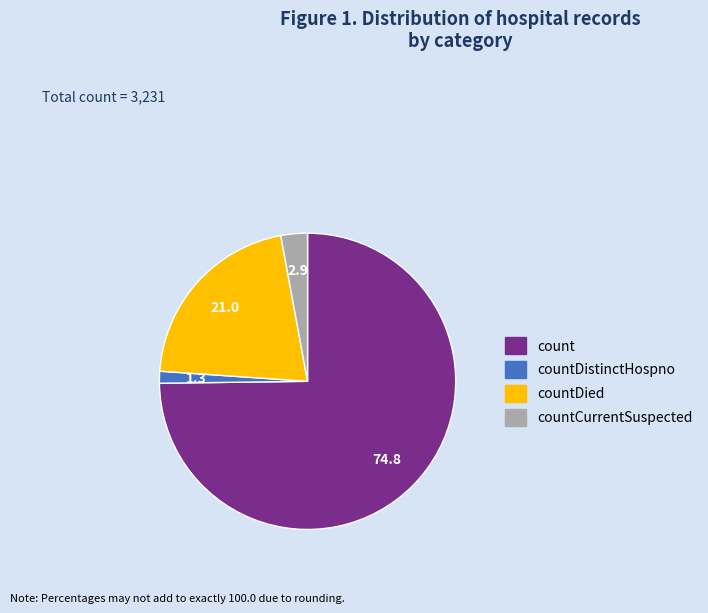

Does any single category account for the majority?

Yes